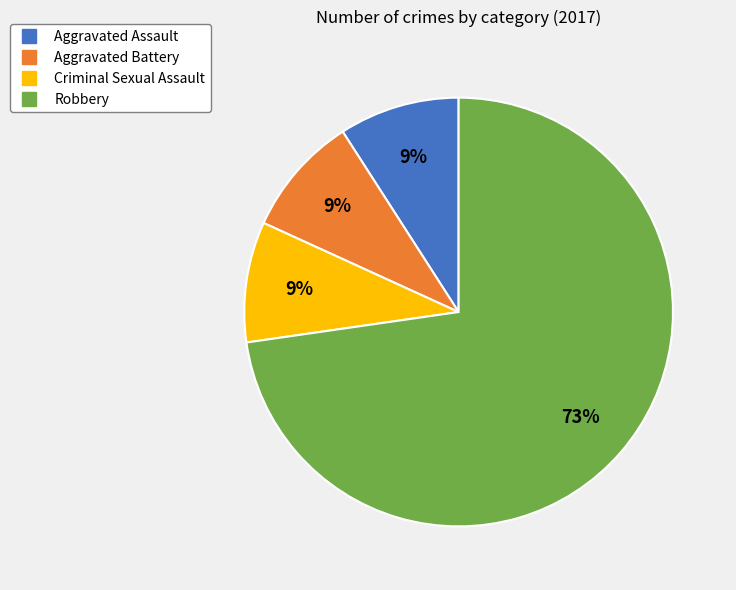

To the nearest percent, what is the combined percentage of Aggravated Battery and Aggravated Assault?

18%